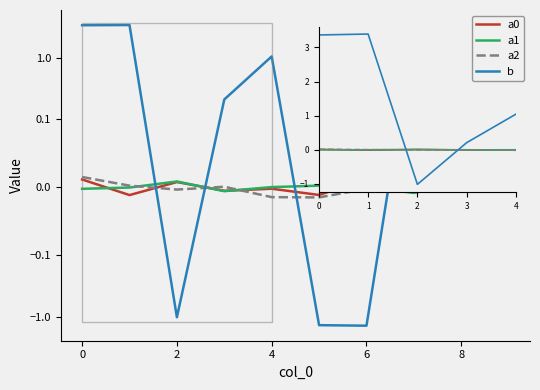

What is the maximum value shown in the chart?

3.4